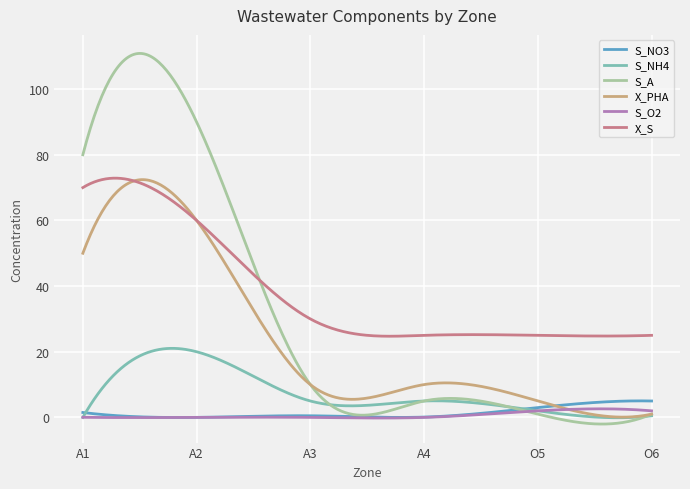

True or false: X_S and S_O2 intersect in this chart.

False